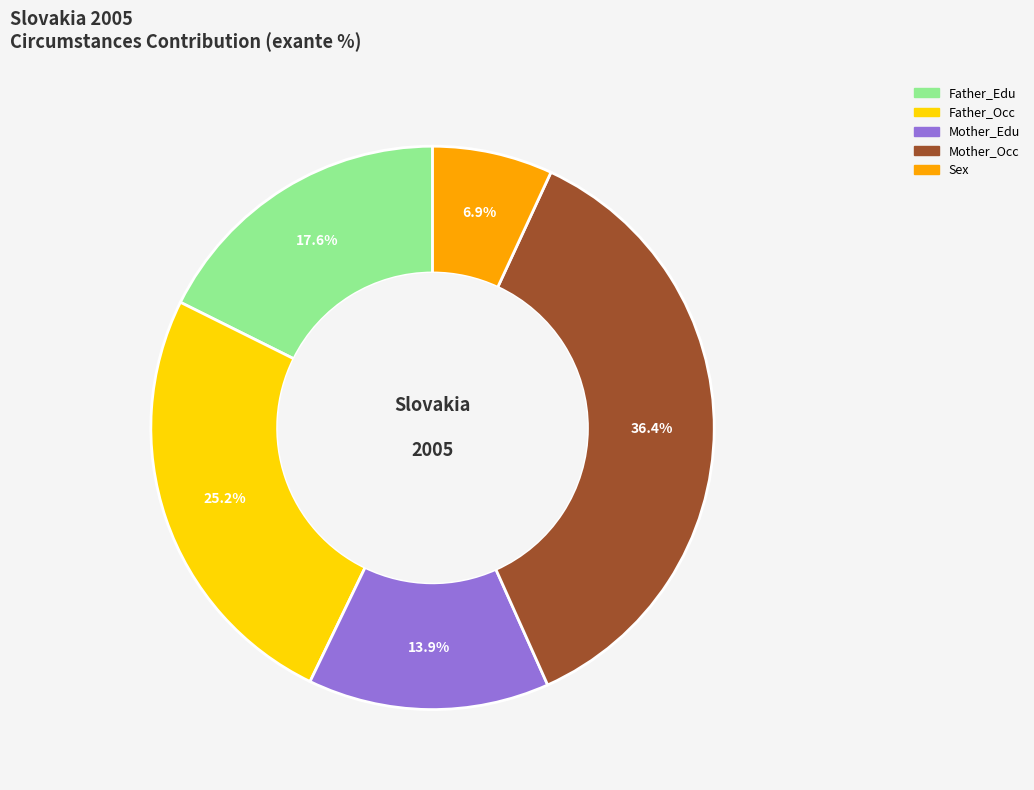

Is it true that Mother_Occ is 36% of the pie?

True